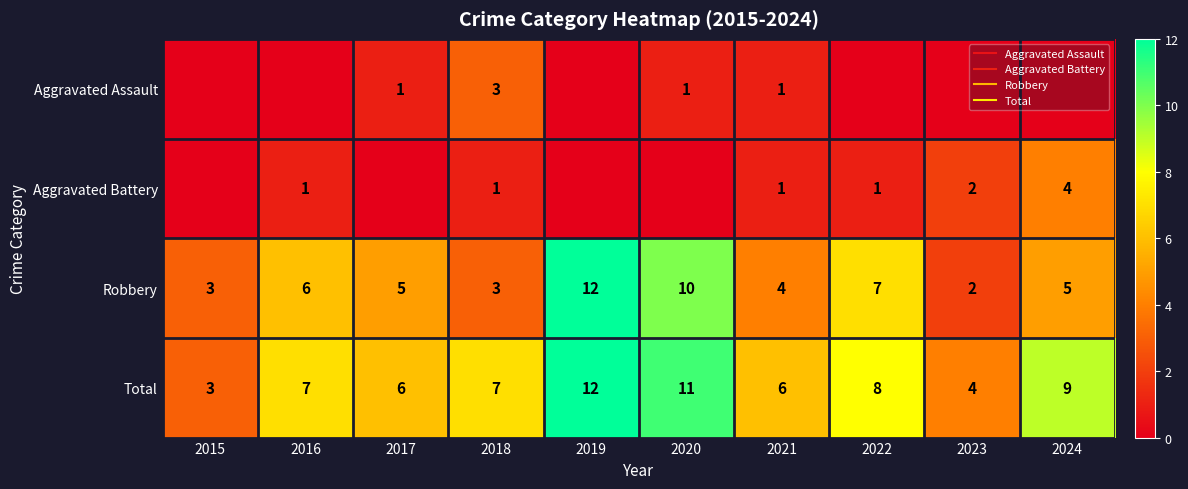

Which series has the largest total across all categories?

Total